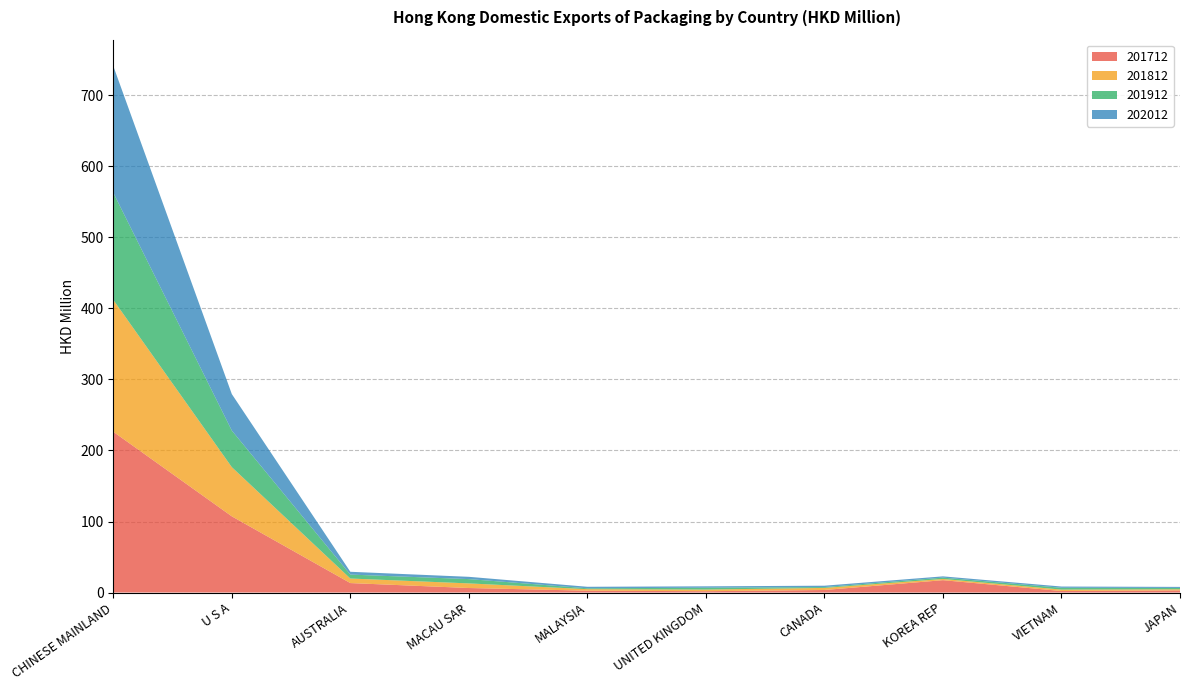

Reading left to right, list all the values displayed in this chart.

201712: 226.4	107.3	13.3	6.3	2.6	1.9	3.6	17.4	2.1	3.0
201812: 185.7	69.3	6.4	6.5	2.1	2.3	2.9	1.7	2.0	1.6
201912: 150.9	51.5	5.5	6.1	1.2	2.6	1.2	1.9	2.5	1.9
202012: 178.4	51.4	4.0	3.2	2.1	1.9	1.9	1.8	1.8	1.5